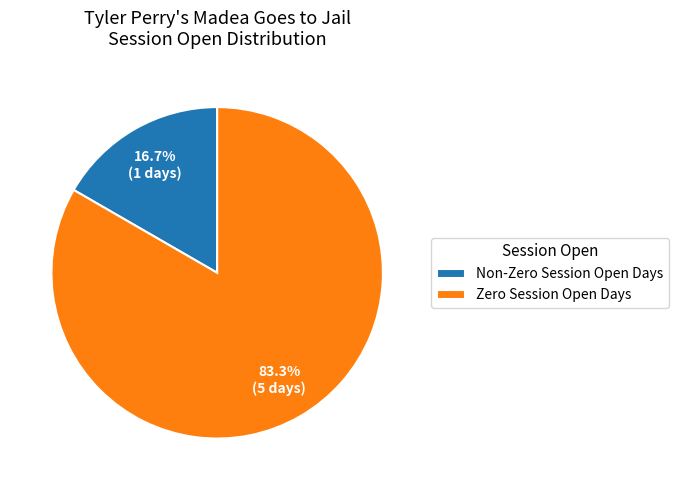

What is the ratio of the value at Zero Session Open Days to the value at Non-Zero Session Open Days?

5.0